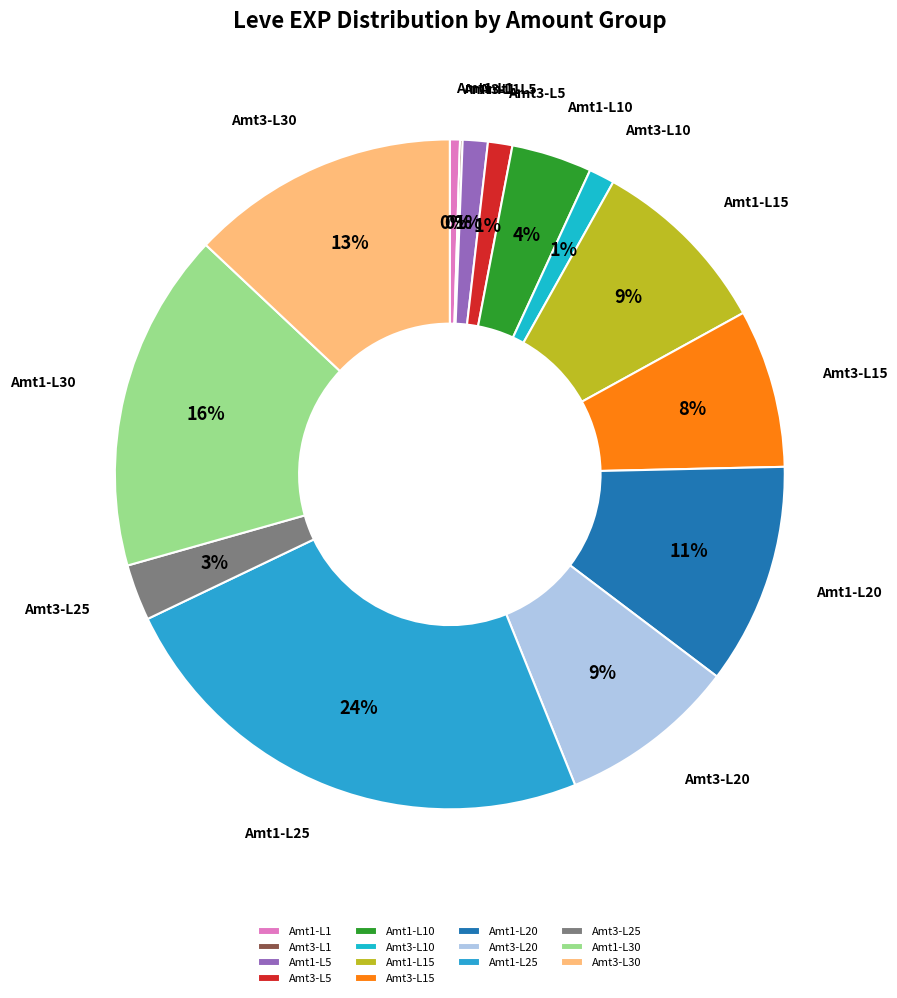

To the nearest percent, what percentage of the pie is Amt1-L30?

16%